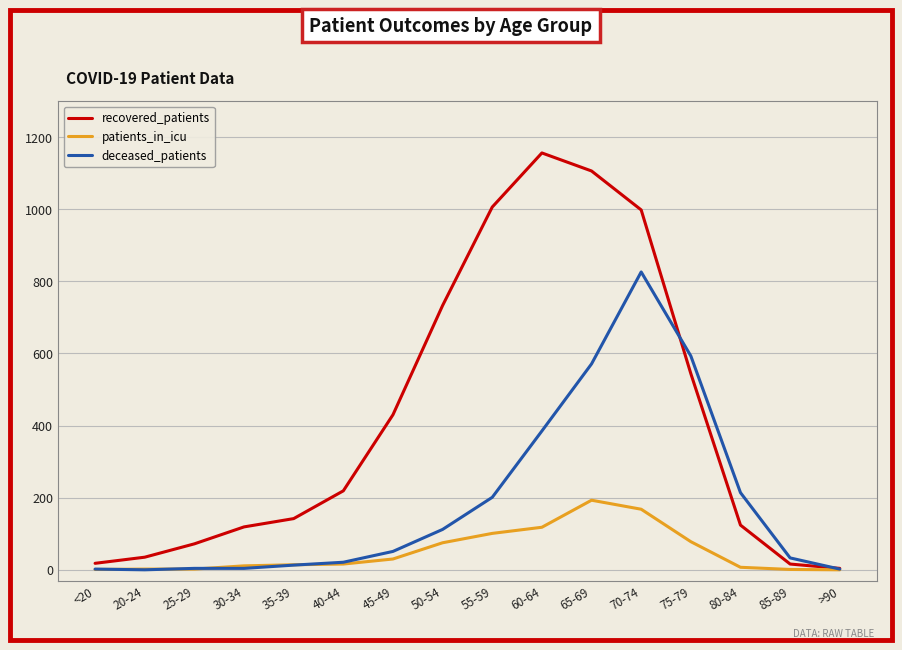

Which series has the largest range (max minus min)?

recovered_patients